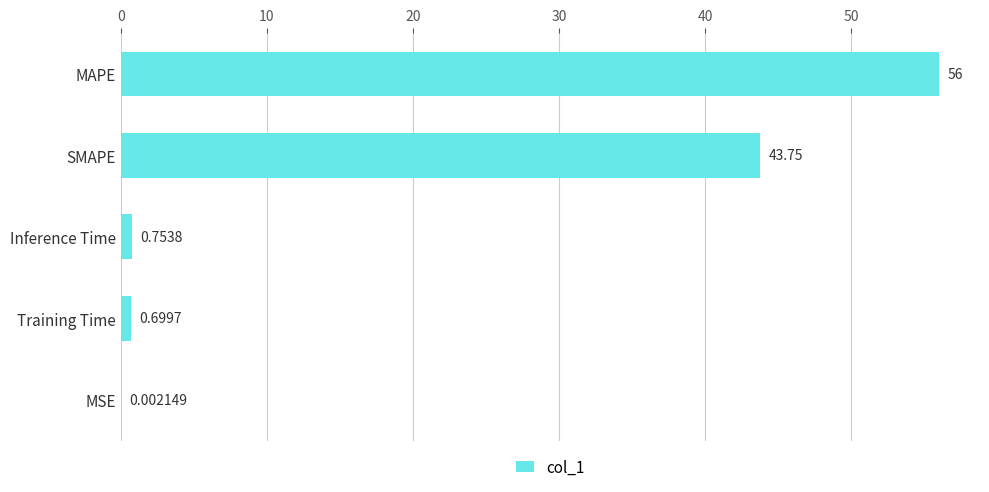

Where is the data nearest to the value 28?

SMAPE